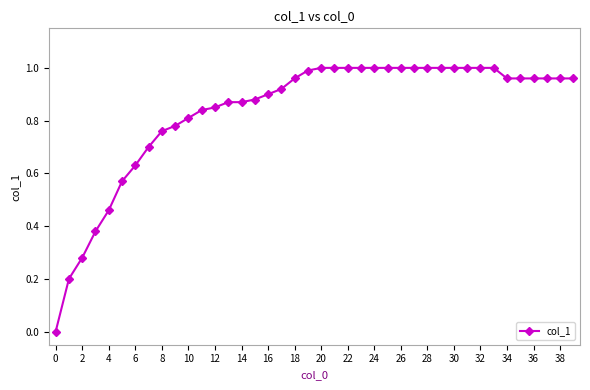

What is the sum of all values?

33.4